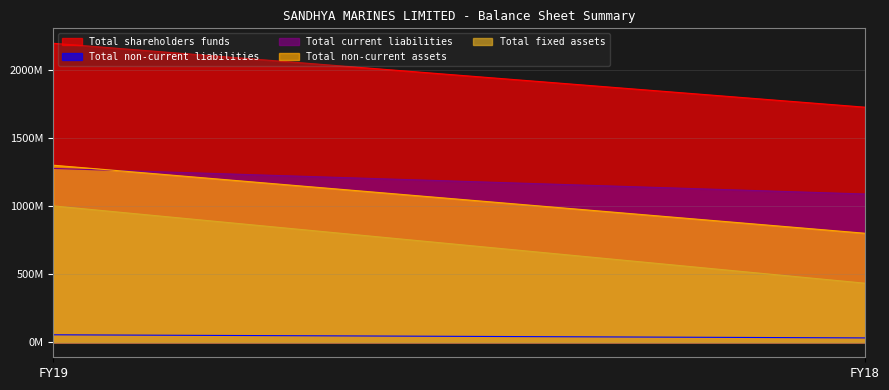

How many categories are shown in the chart?

2